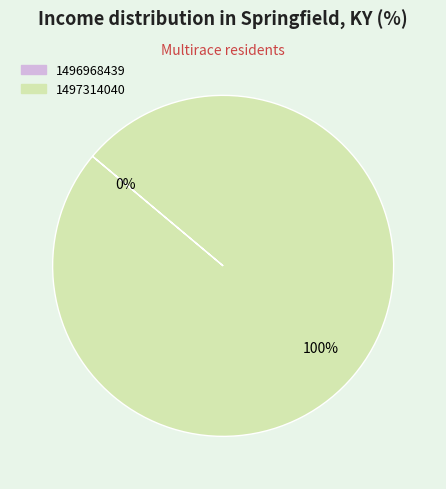

Is 1496968439 the majority of the pie?

No